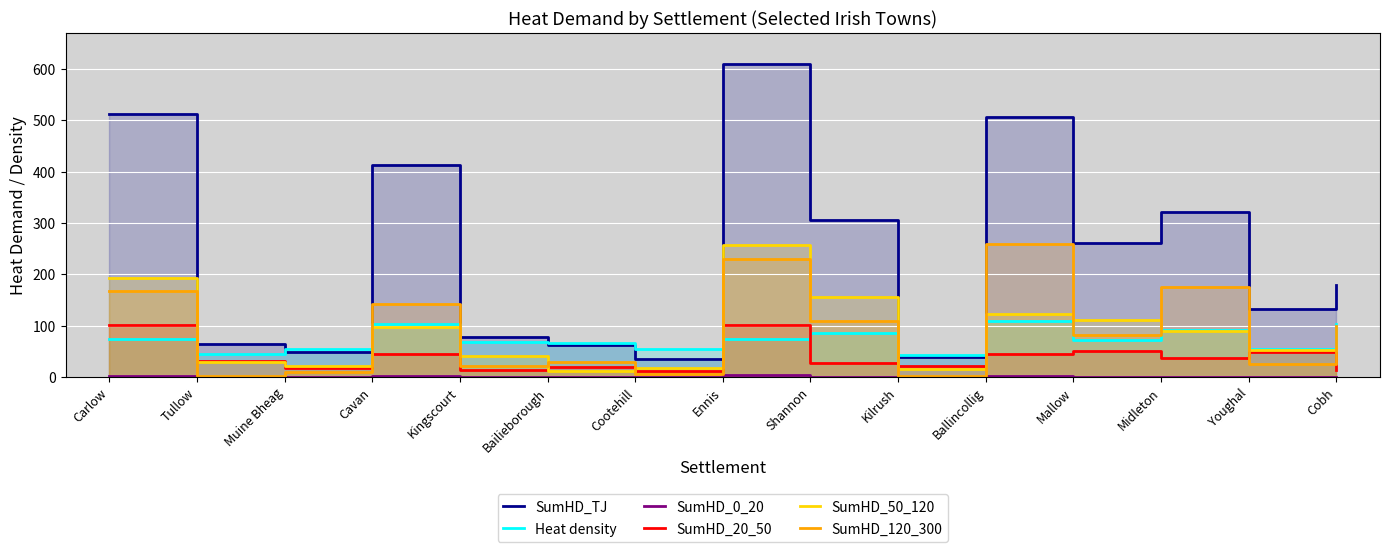

What is the minimum value for SumHD_120_300?

1.6